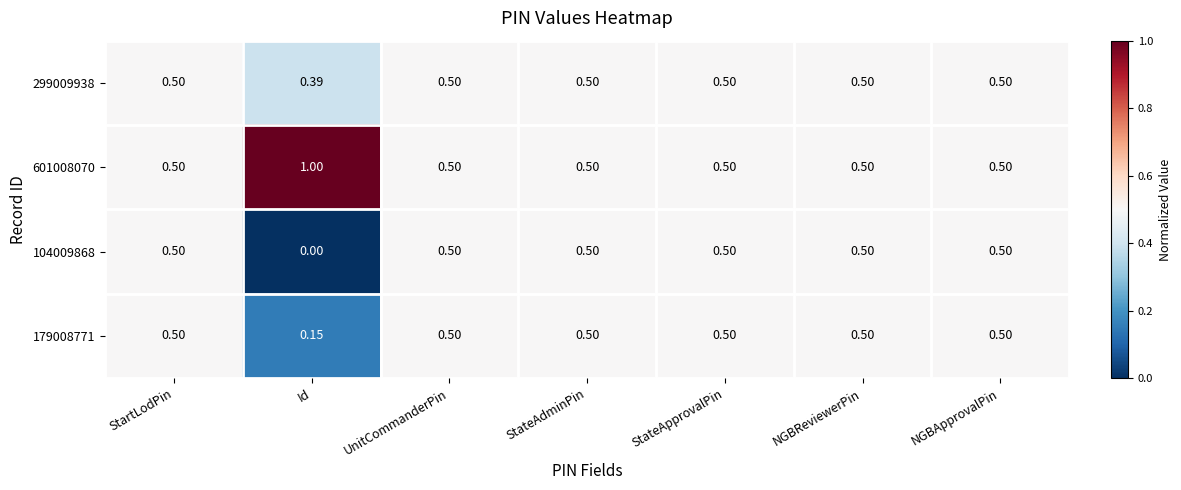

Is the value of 299009938 at Id greater than the value of 104009868 at StateAdminPin?

No